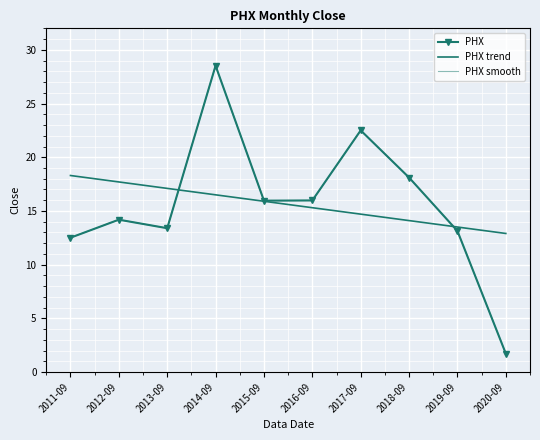

What is the label of the 1st point from the right?

2020-09